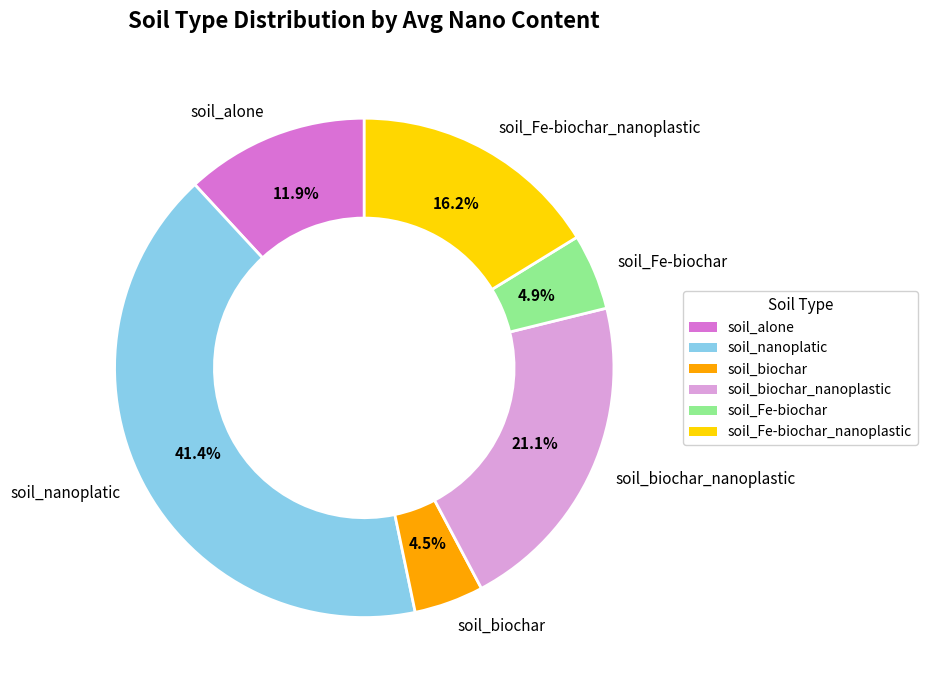

Combined, do soil_Fe-biochar and soil_Fe-biochar_nanoplastic account for over 50%?

No